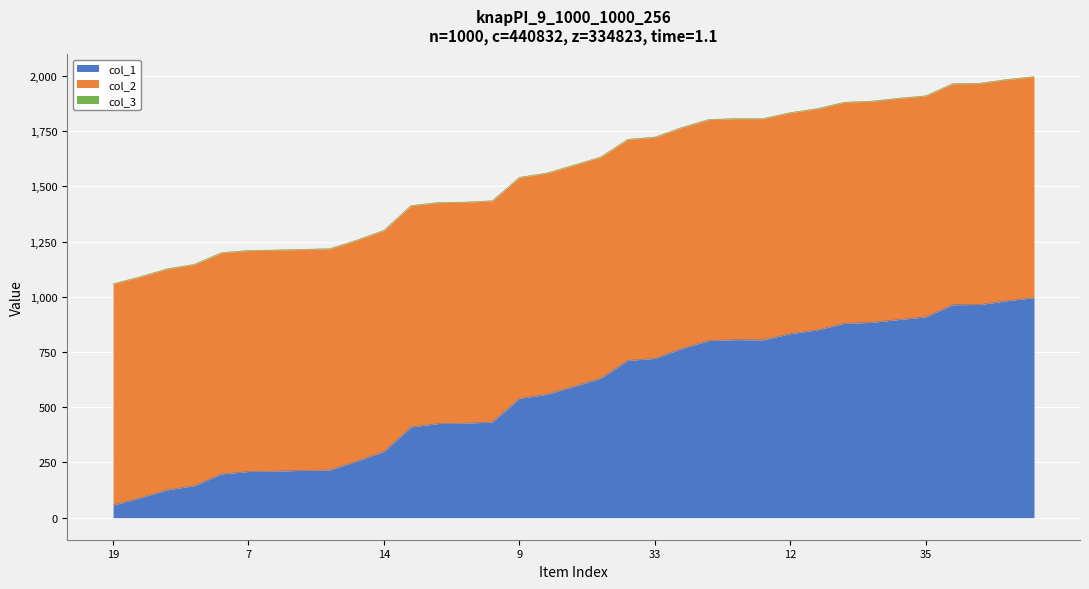

Which series has the largest total across all categories?

col_2